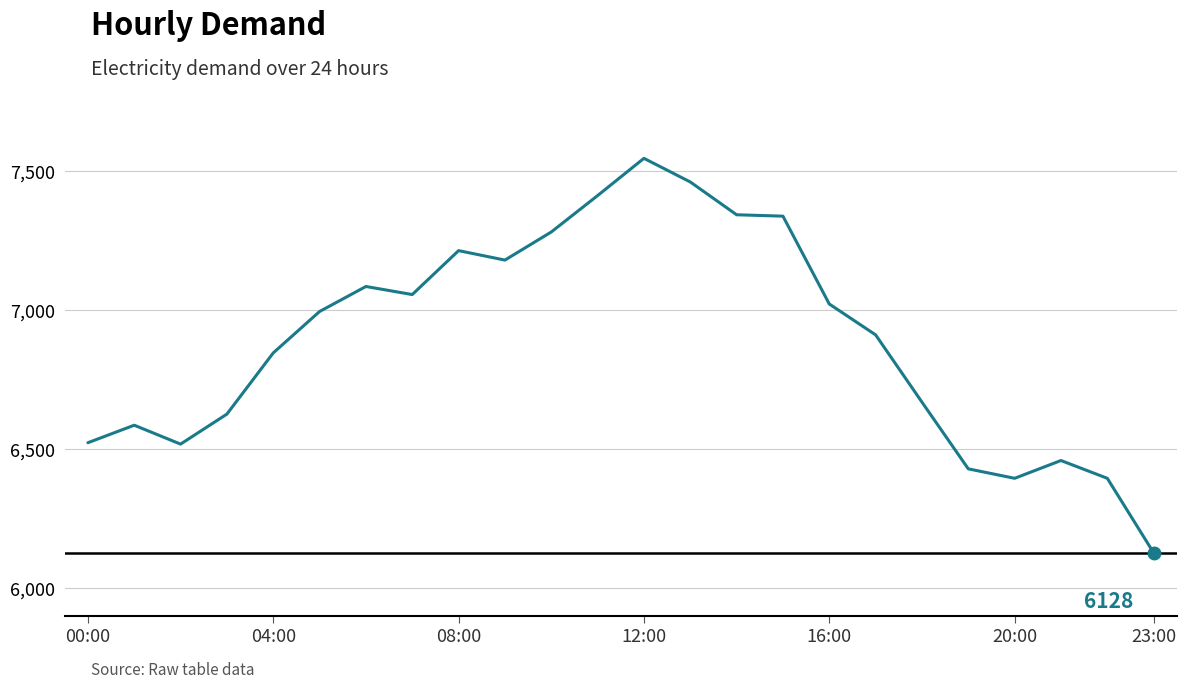

What is the minimum value shown in the chart?

6128